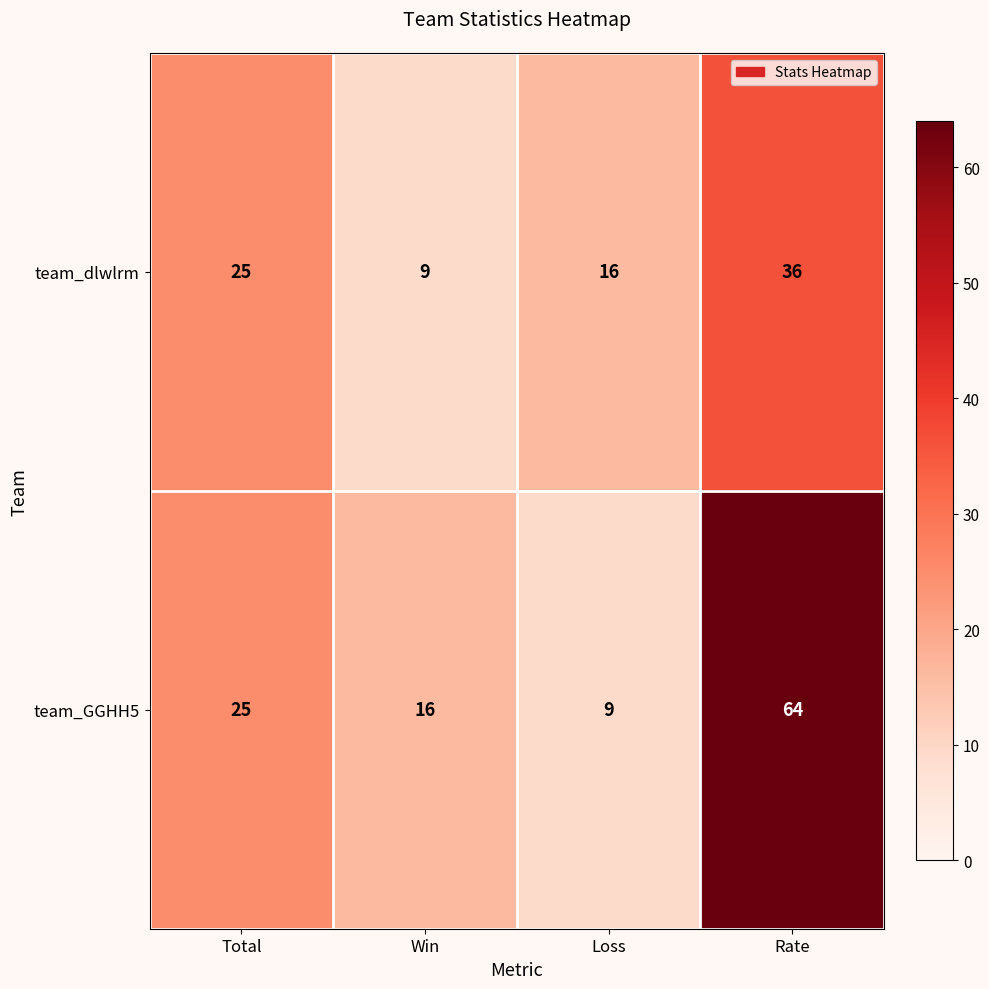

At how many categories does at least one series exceed 30?

1